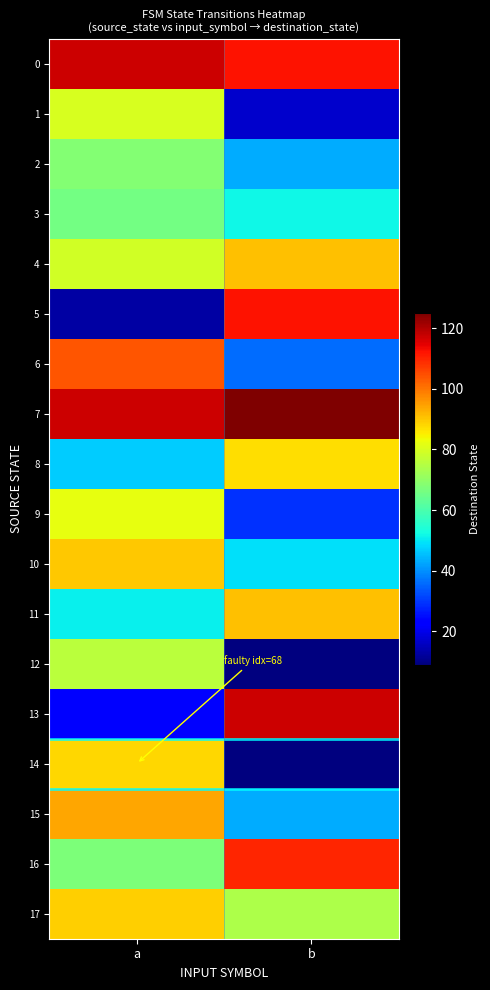

At which category does the chart reach its minimum across all series?

b